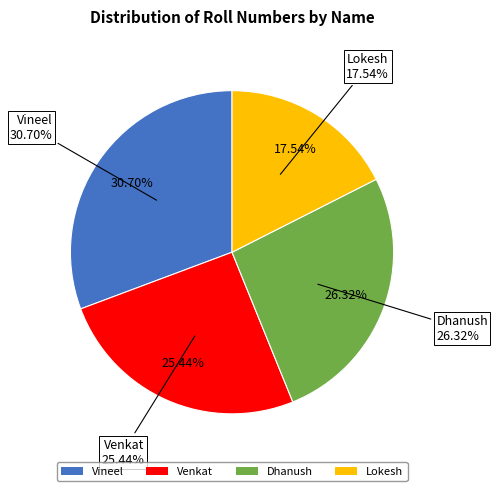

What is the total percentage of Lokesh and Vineel?

48.2%